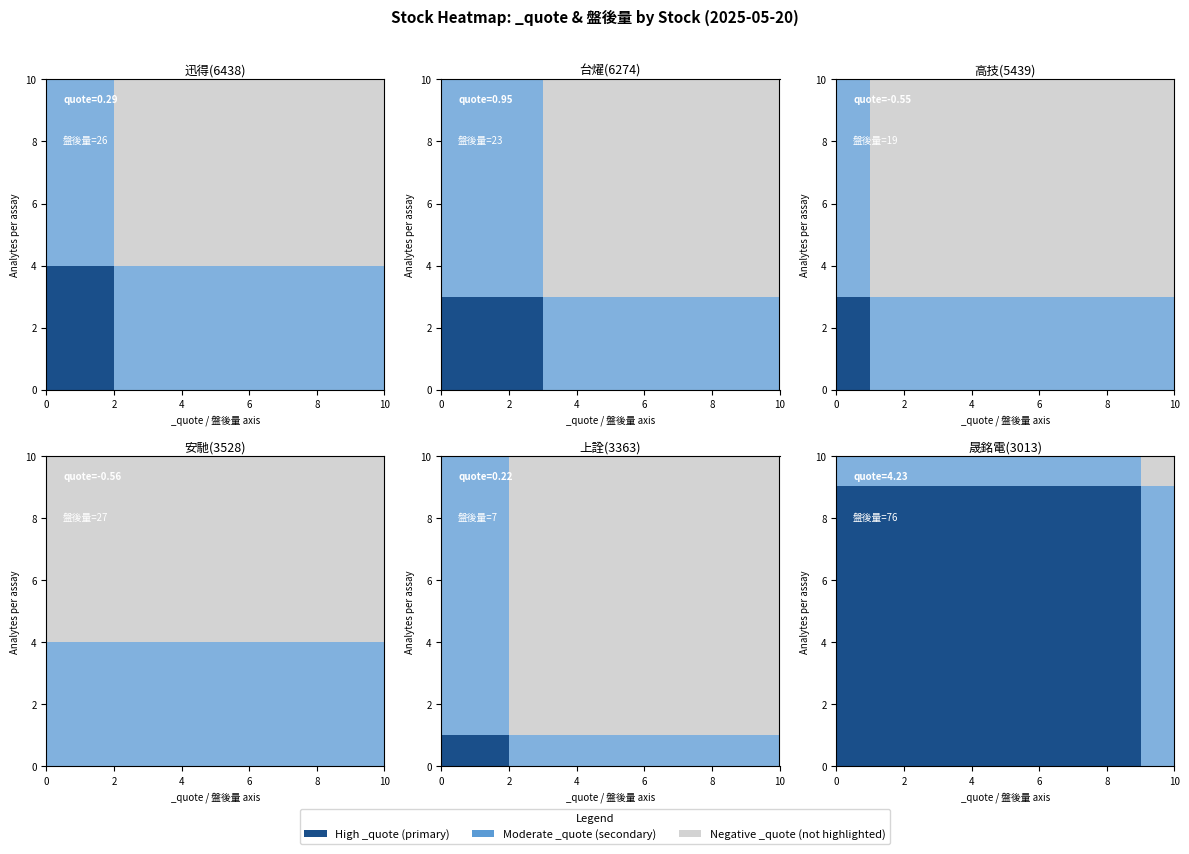

At how many categories does at least one series exceed 0?

10